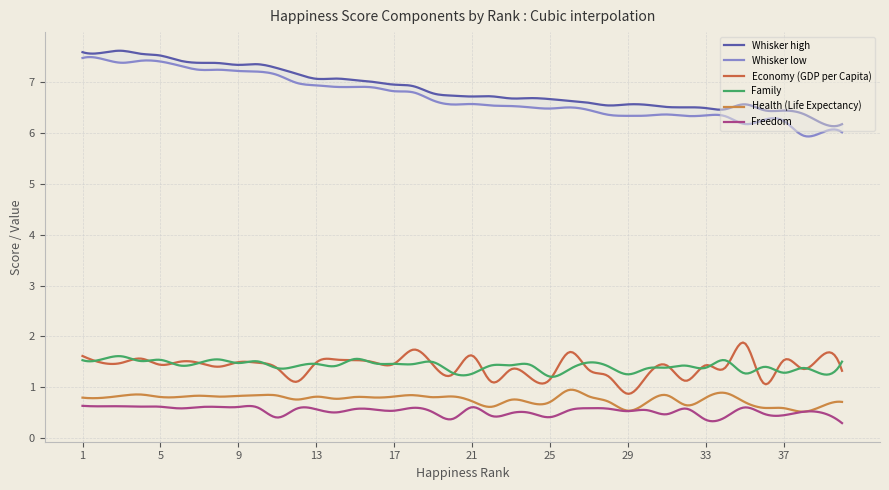

At 9, list the series in order from smallest to largest.

Freedom, Health (Life Expectancy), Family, Economy (GDP per Capita), Whisker low, Whisker high